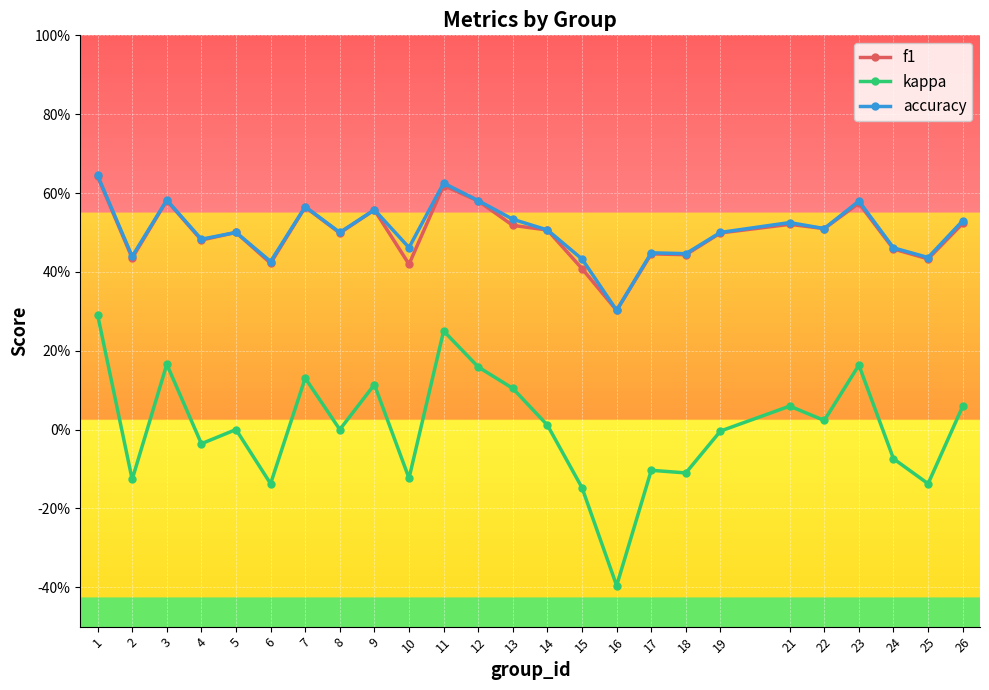

What is the maximum value for f1?

0.6